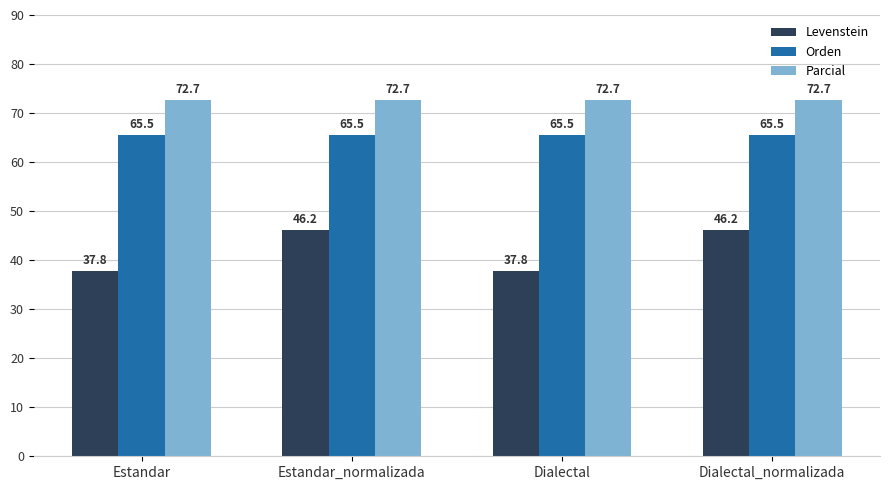

True or false: Parcial has a value of 27.1 at Dialectal.

False